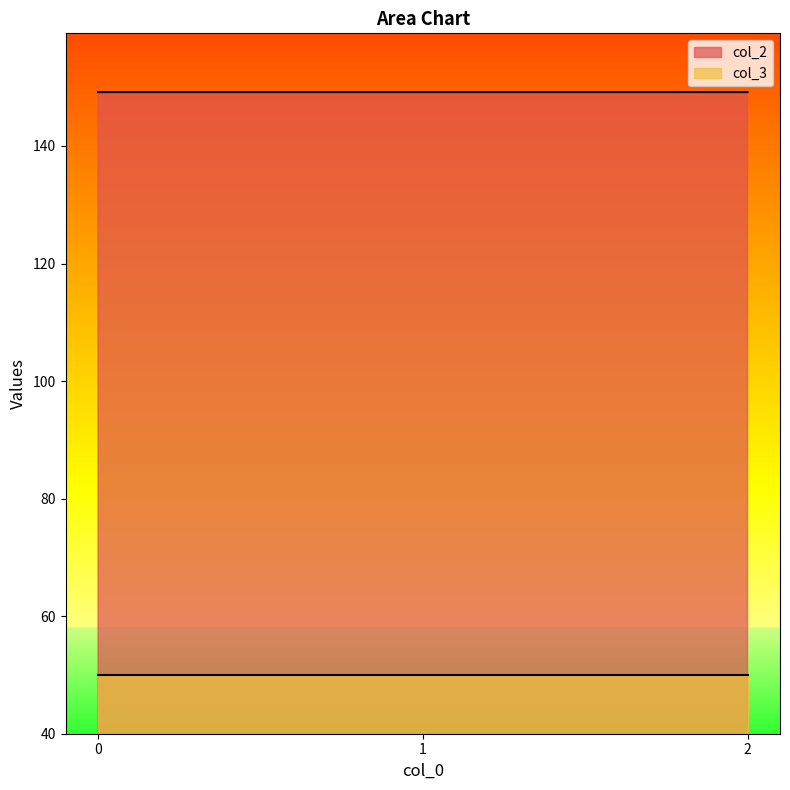

The value at 0 is 149.2. True or false?

True